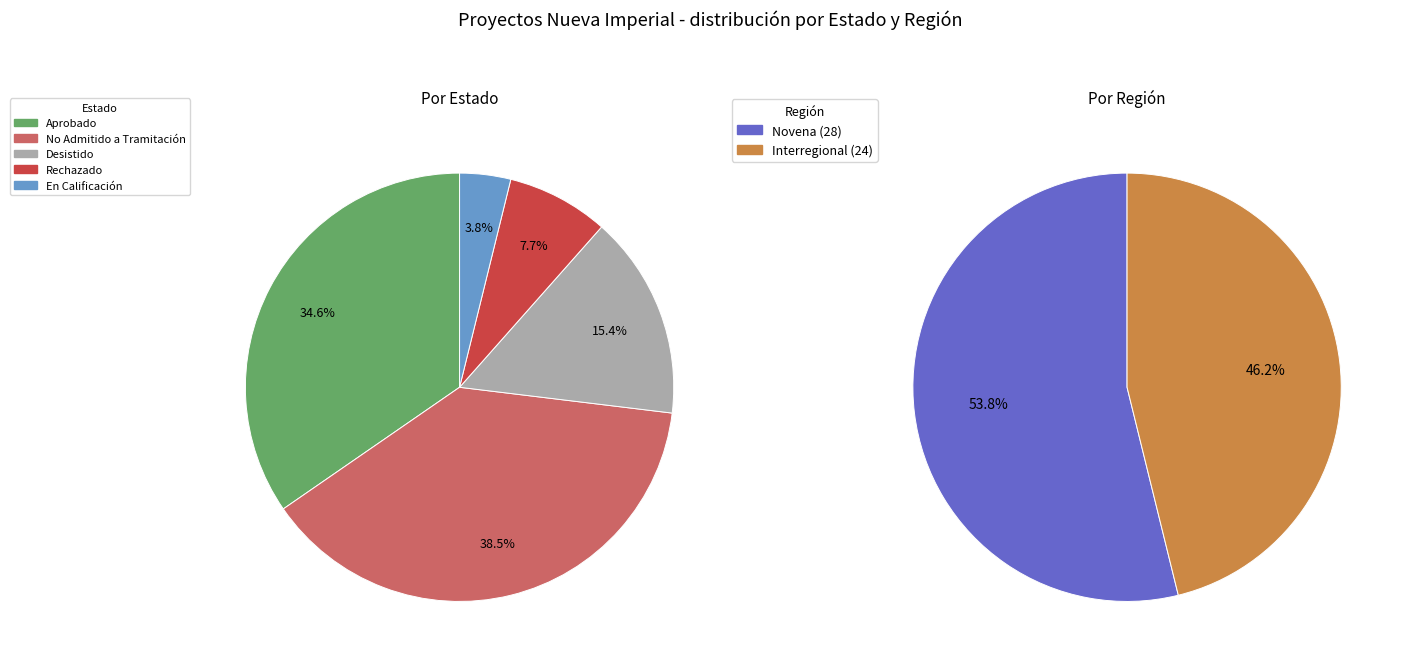

To the nearest percent, what is the difference between the Novena and Interregional slice percentages?

8%